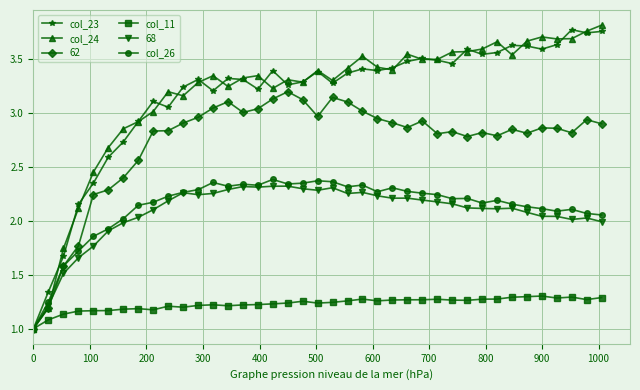

What is the value of the col_23 point at the 23rd from the left?

3.4